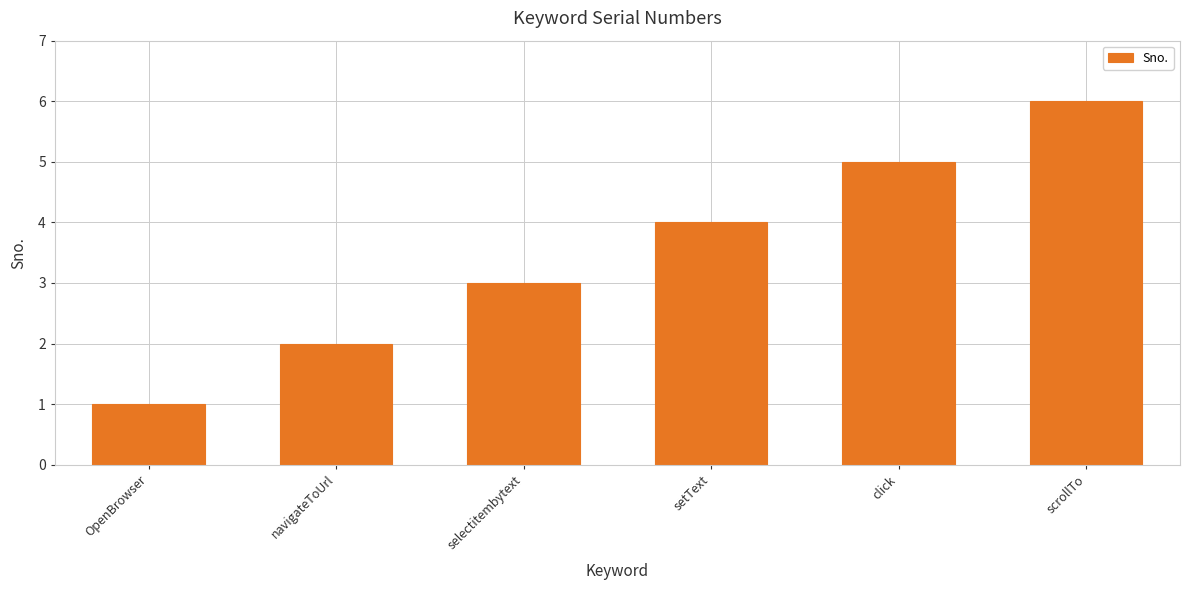

What is the label of the 6th bar from the left?

scrollTo